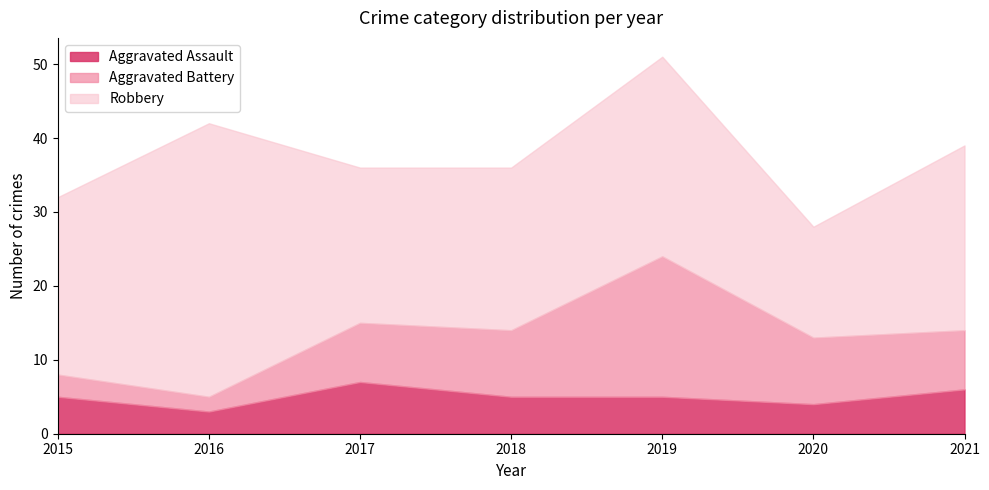

What is the difference between the second highest and second lowest values in the Robbery series?

6